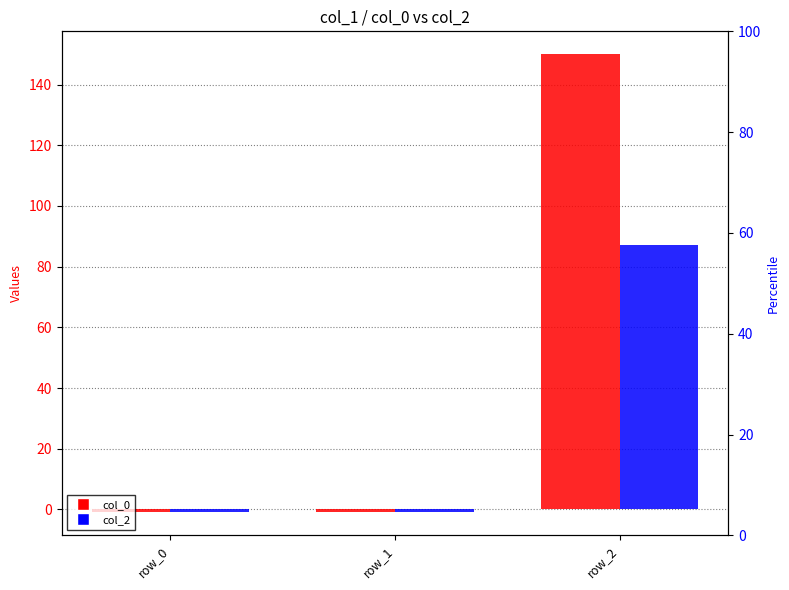

Count the number of categories in the chart.

3